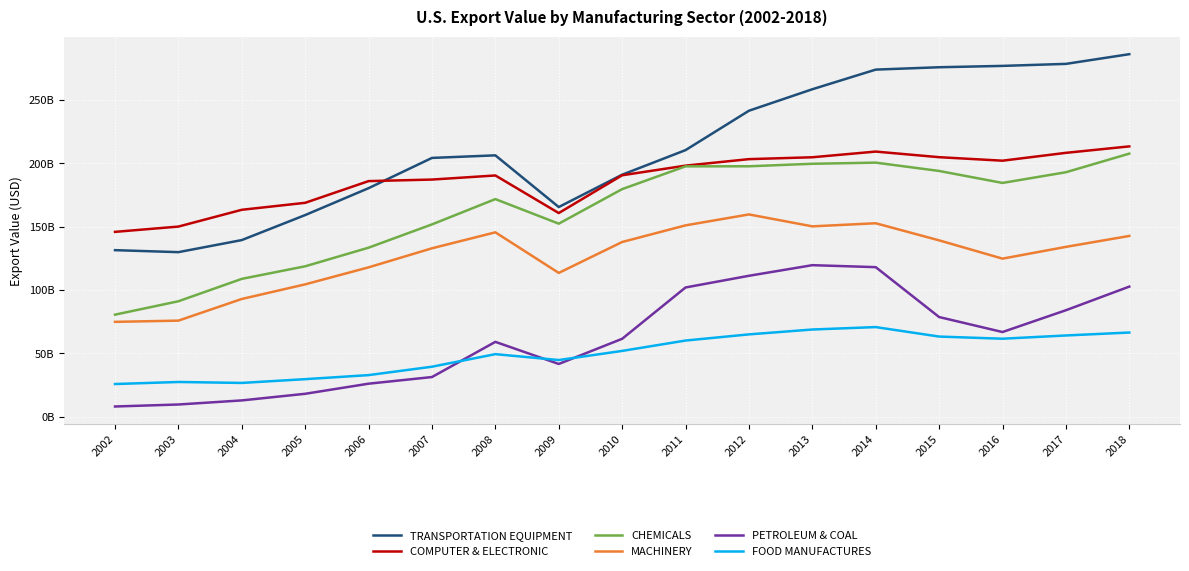

At which category is the sum across all series the highest?

2014